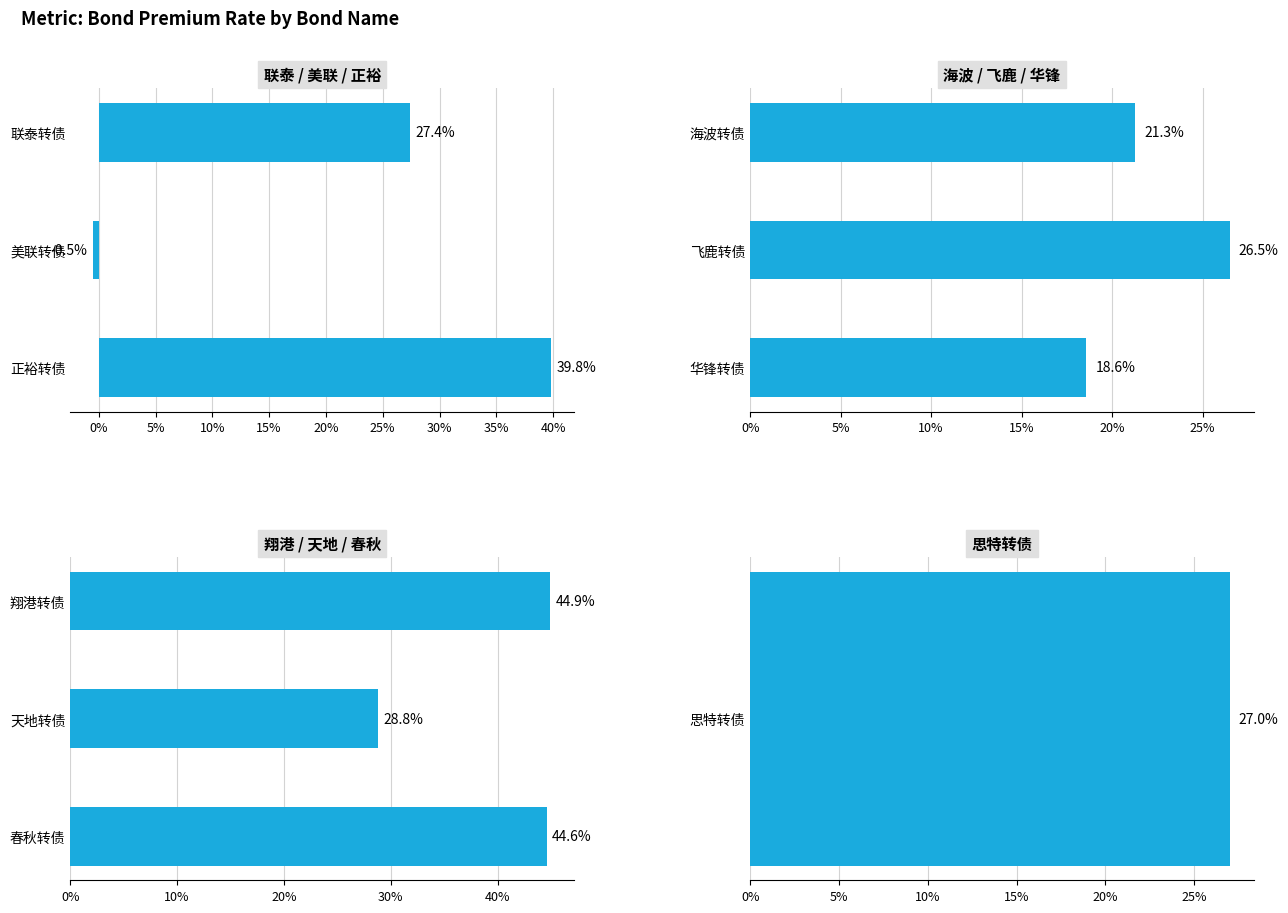

What is the greatest value displayed?

44.9